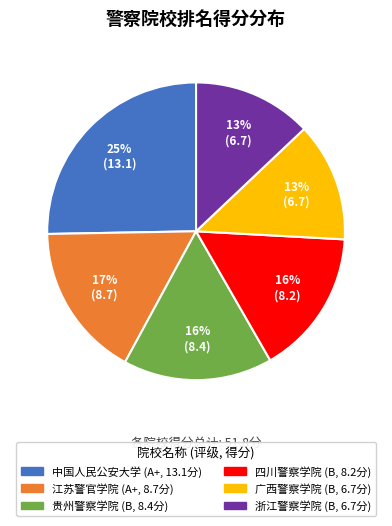

Is 江苏警官学院 the majority of the pie?

No